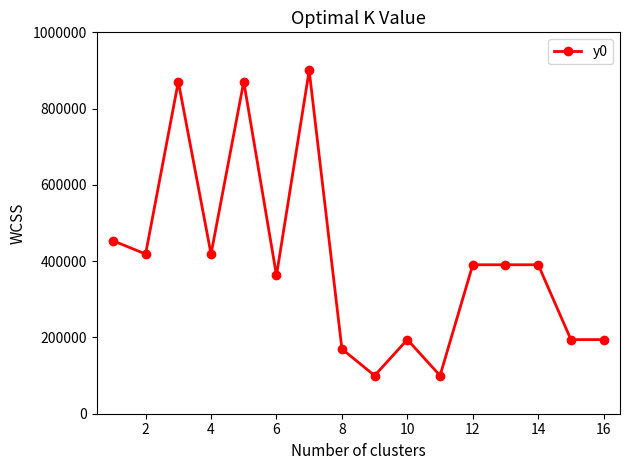

What is the average value?

401230.2